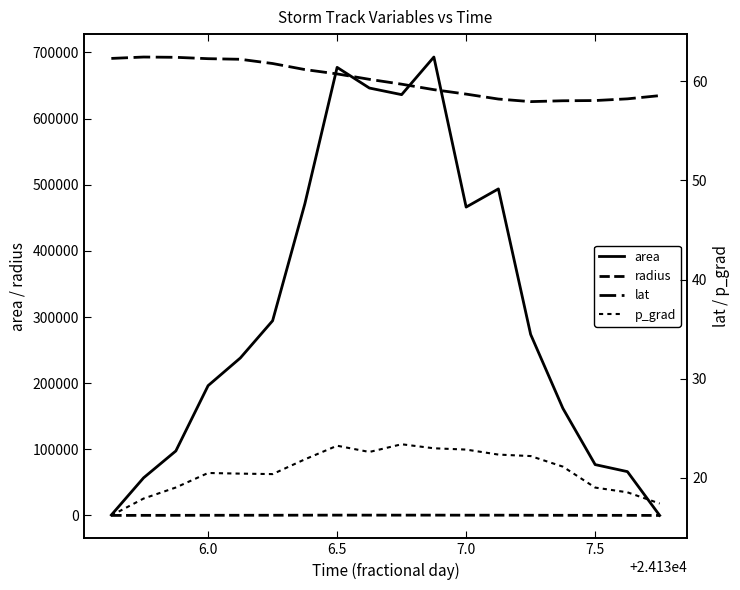

True or false: area has more than 2 points higher than both neighbors.

True